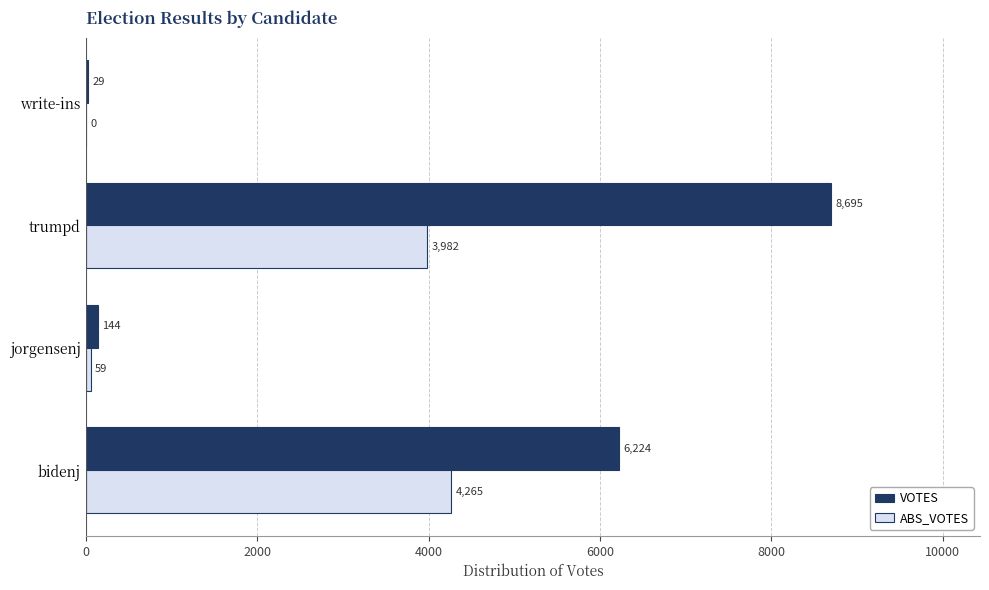

What is the sum of all ABS_VOTES values?

8306